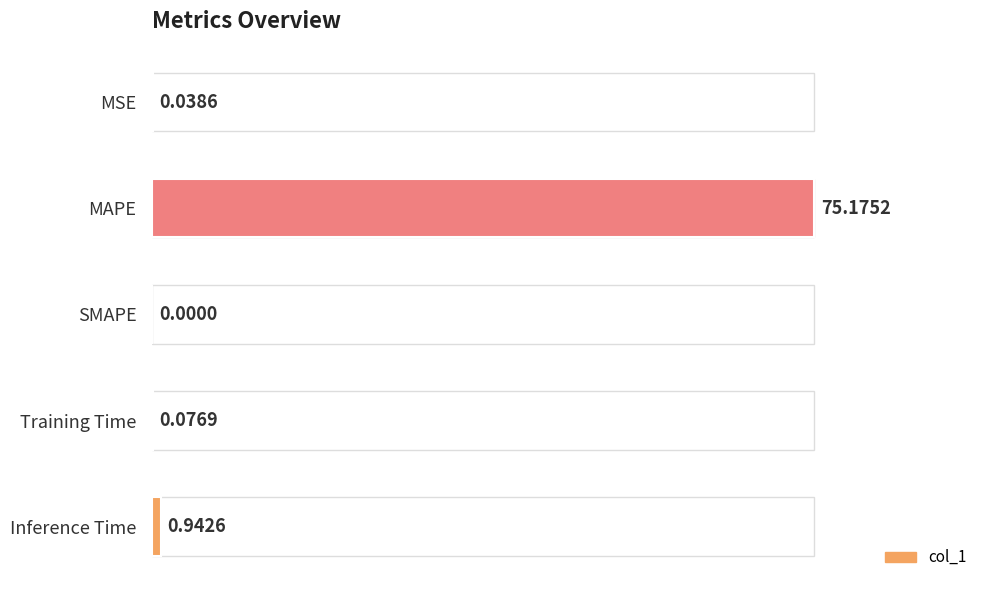

How many data points does each series have?

5